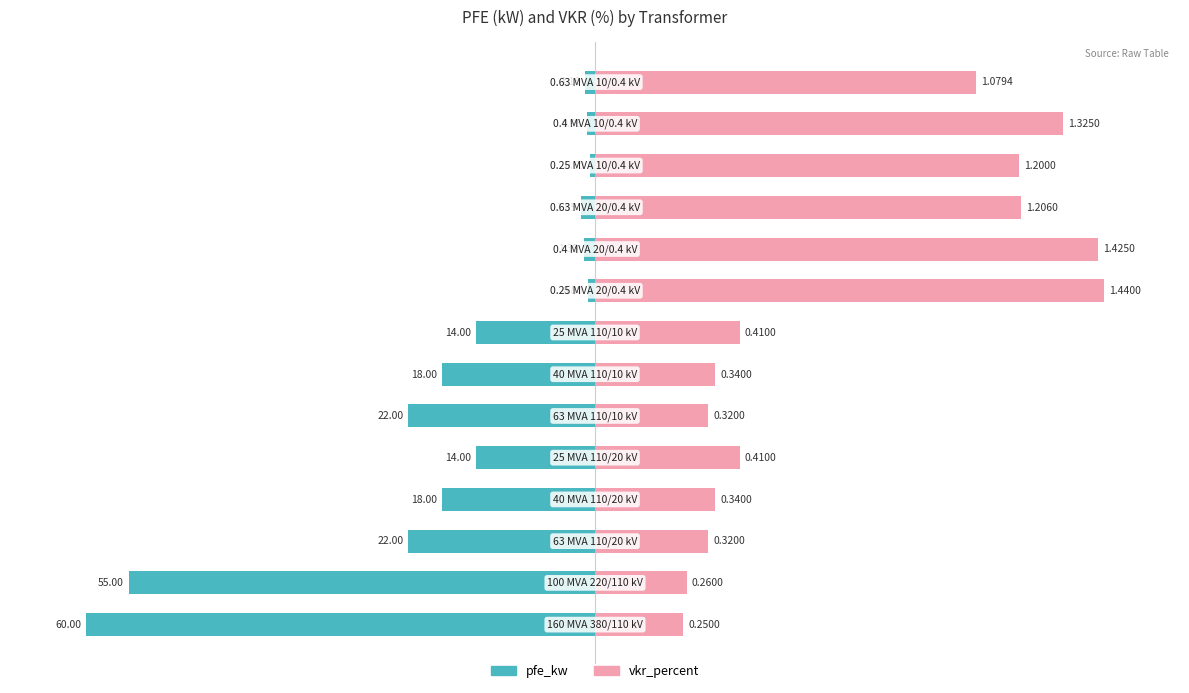

Does the chart contain stacked bars?

No